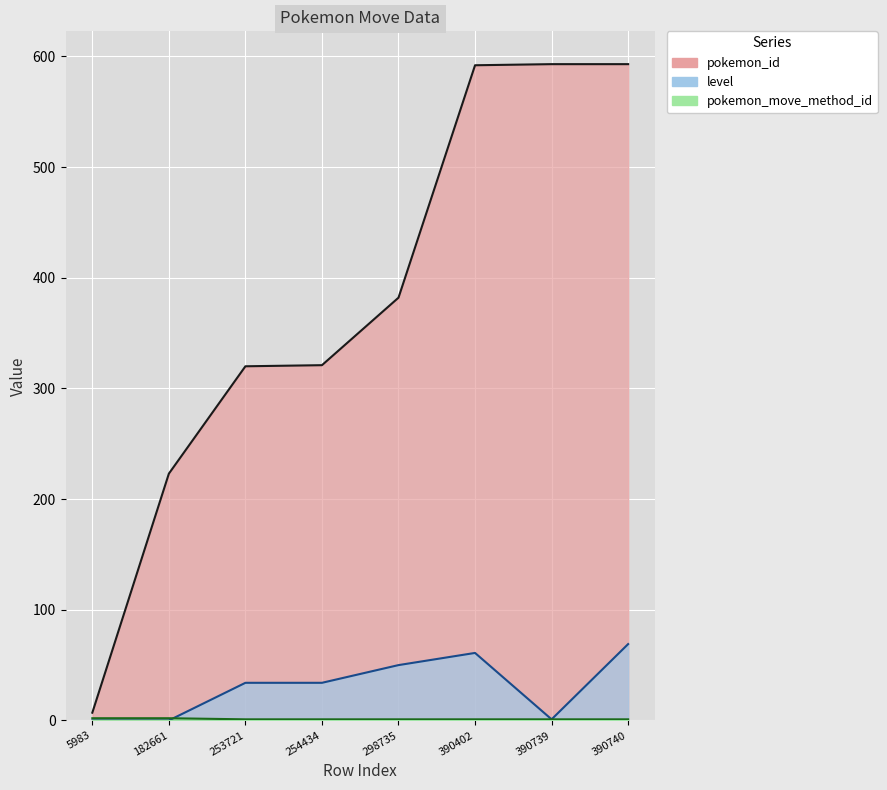

Which category has the highest value in the pokemon_move_method_id series?

5983